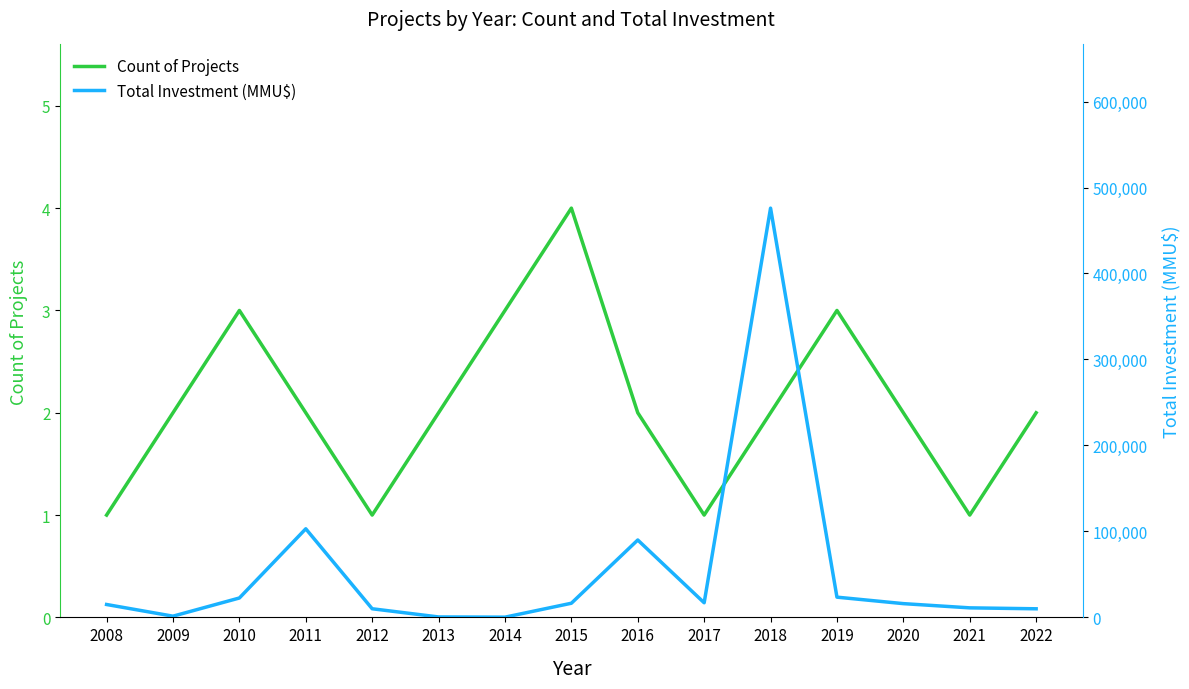

The value of Total Investment (MMU$) at 2014 is 137. True or false?

False